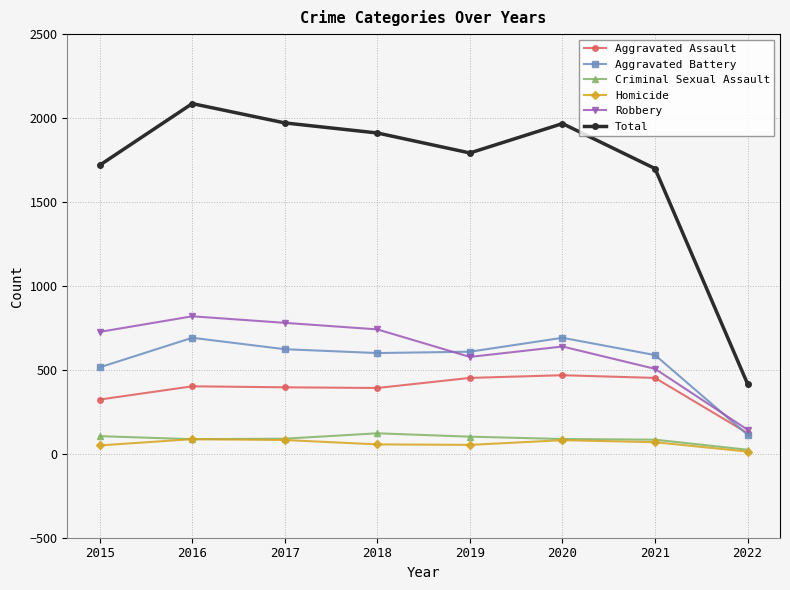

True or false: Criminal Sexual Assault has a value of 84 at 2021.

True